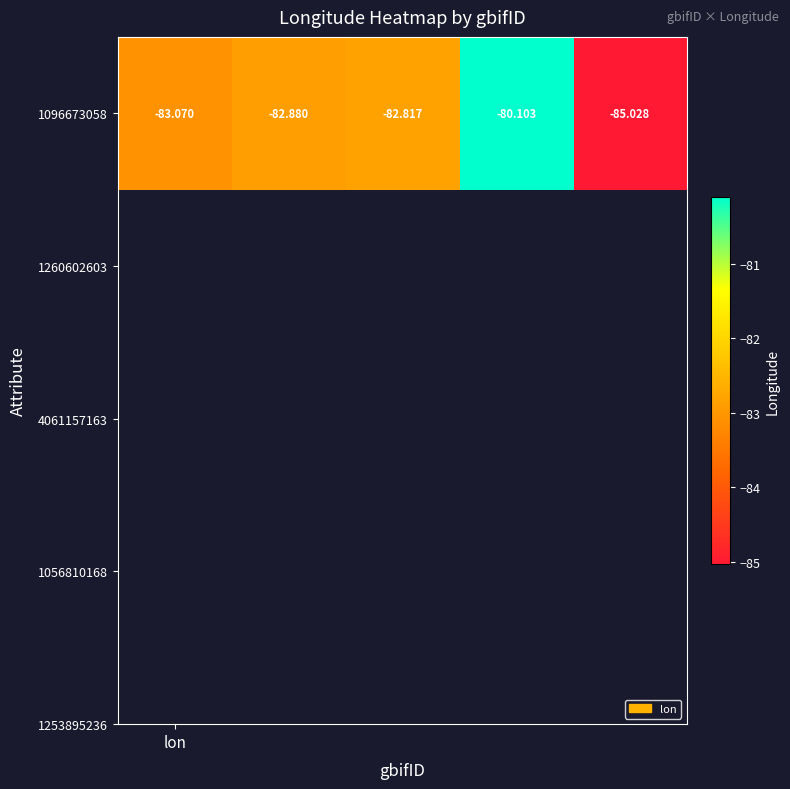

What is the greatest value displayed?

-80.1